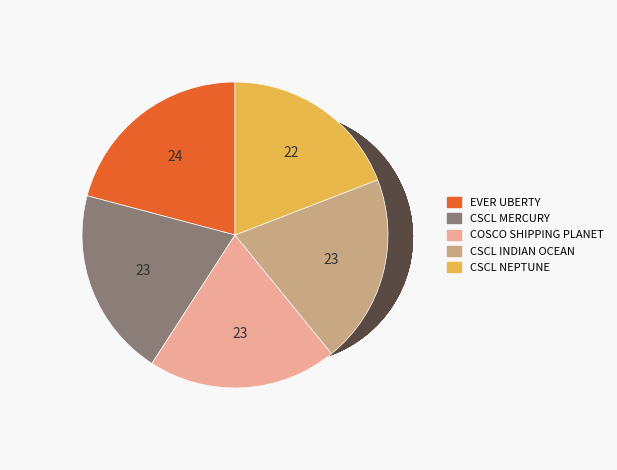

True or false: CSCL INDIAN OCEAN accounts for 20% of the total.

True